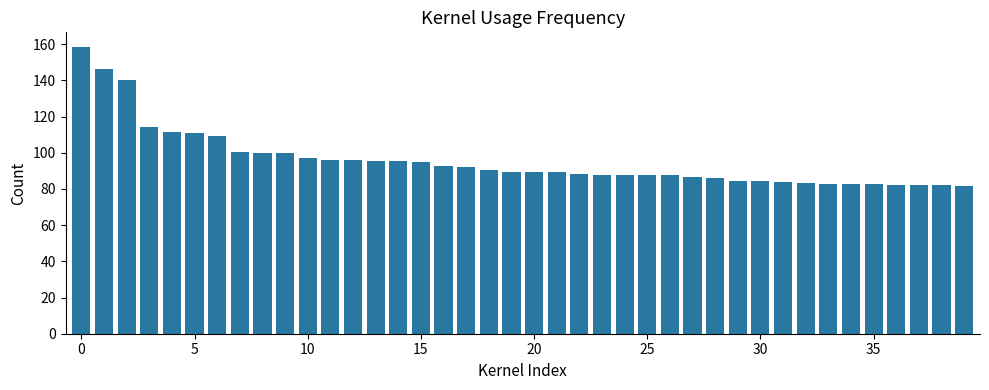

What is the minimum value shown in the chart?

81.9